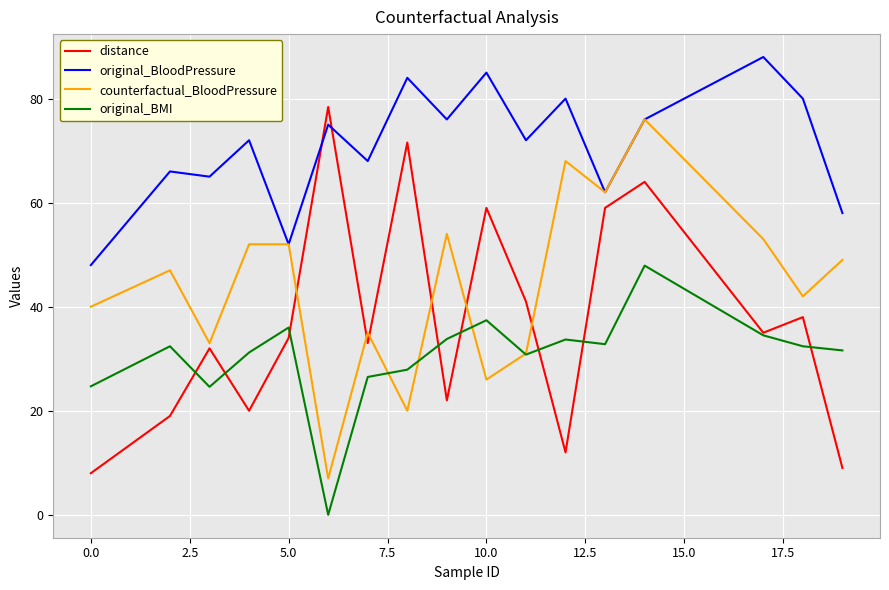

What is the lowest value of the original_BloodPressure series?

48.0